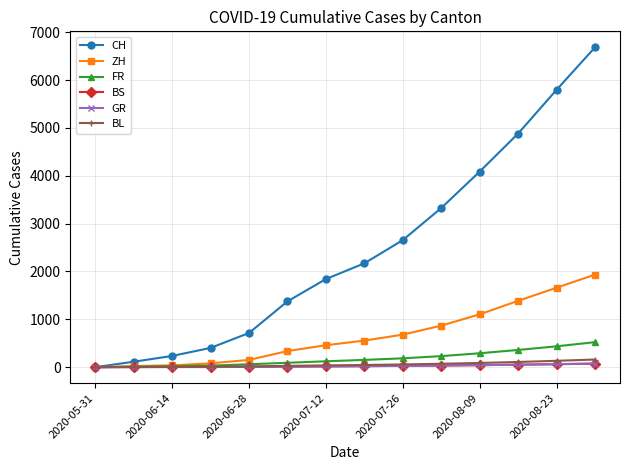

Which series has the largest range (max minus min)?

CH